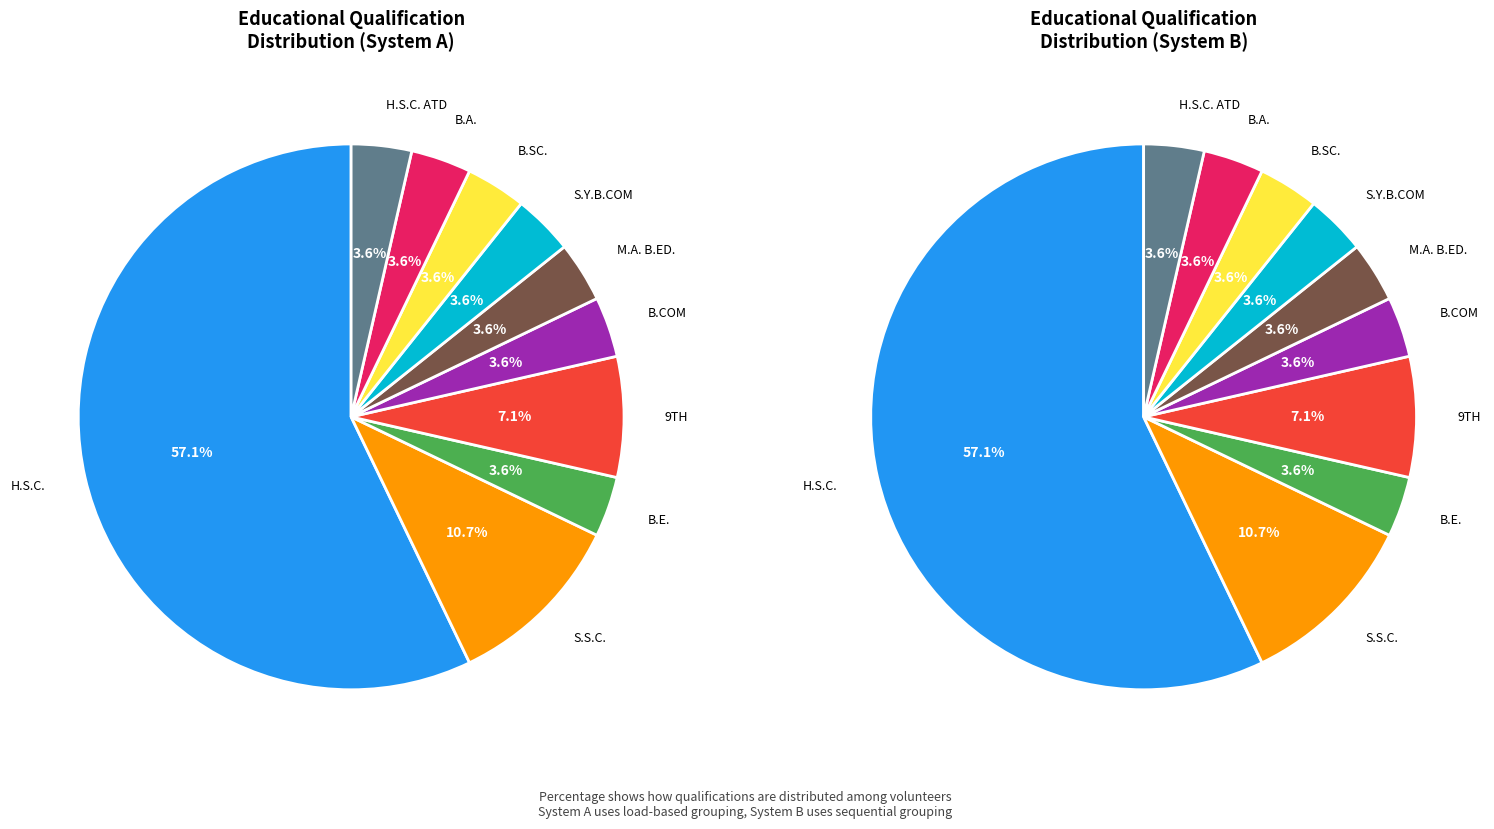

What is the change in value from S.S.C. to B.E.?

-2